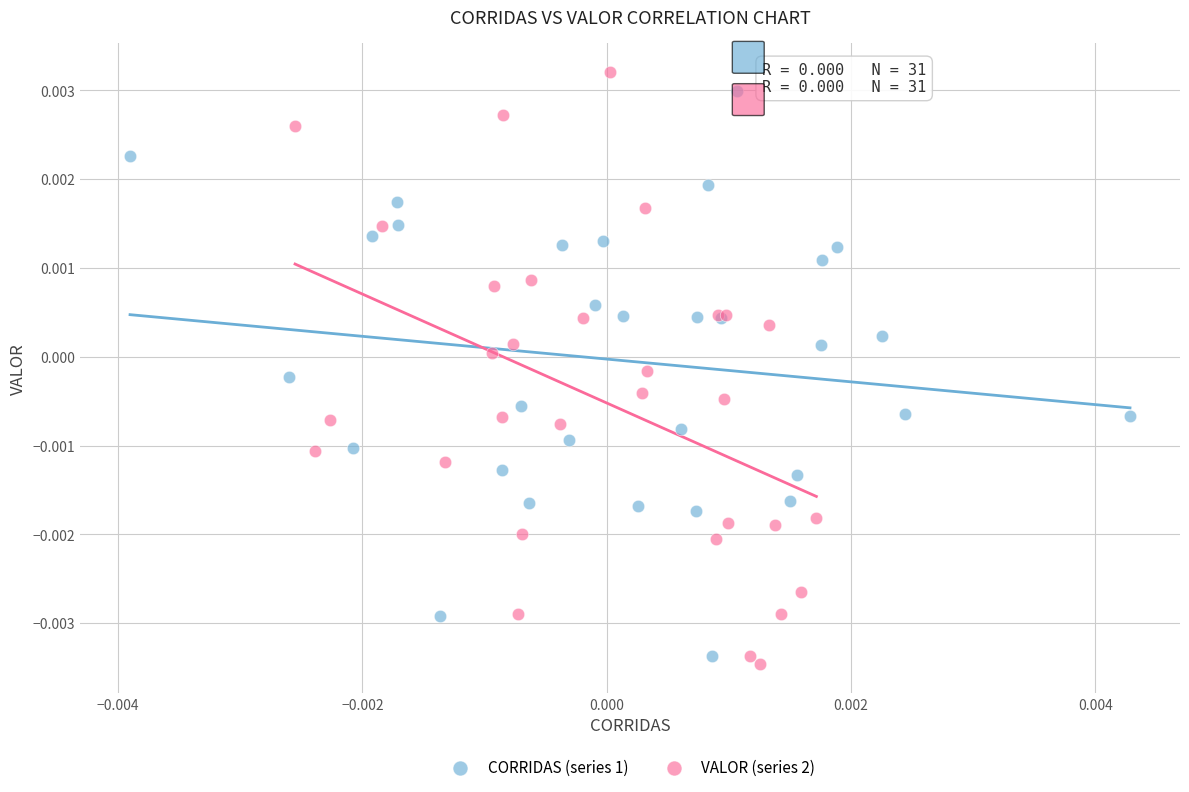

Which series has the largest Y range (max minus min)?

VALOR (series 2)